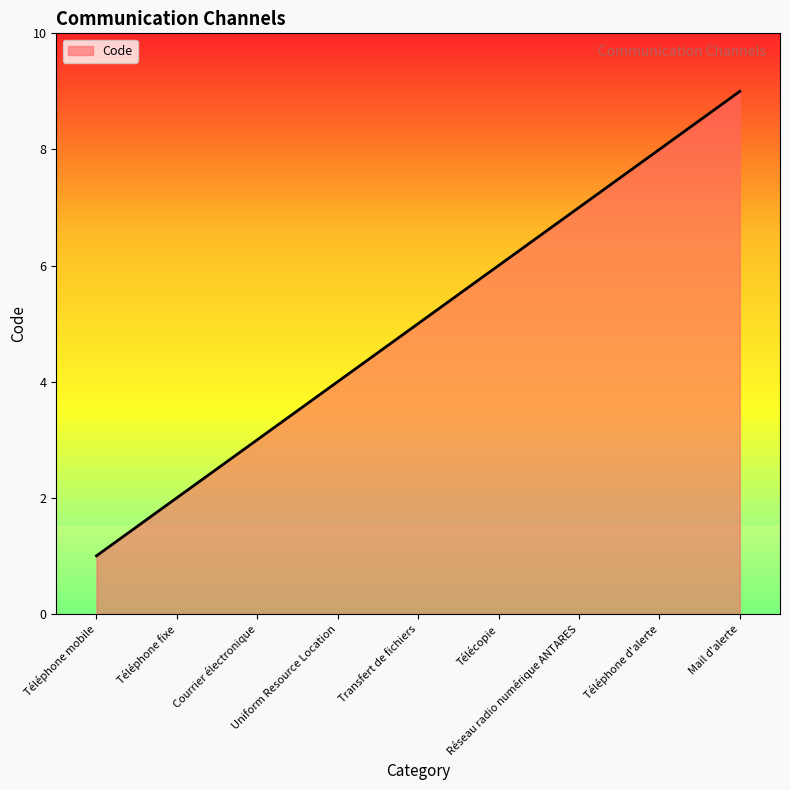

What is the difference between the maximum and minimum values?

8